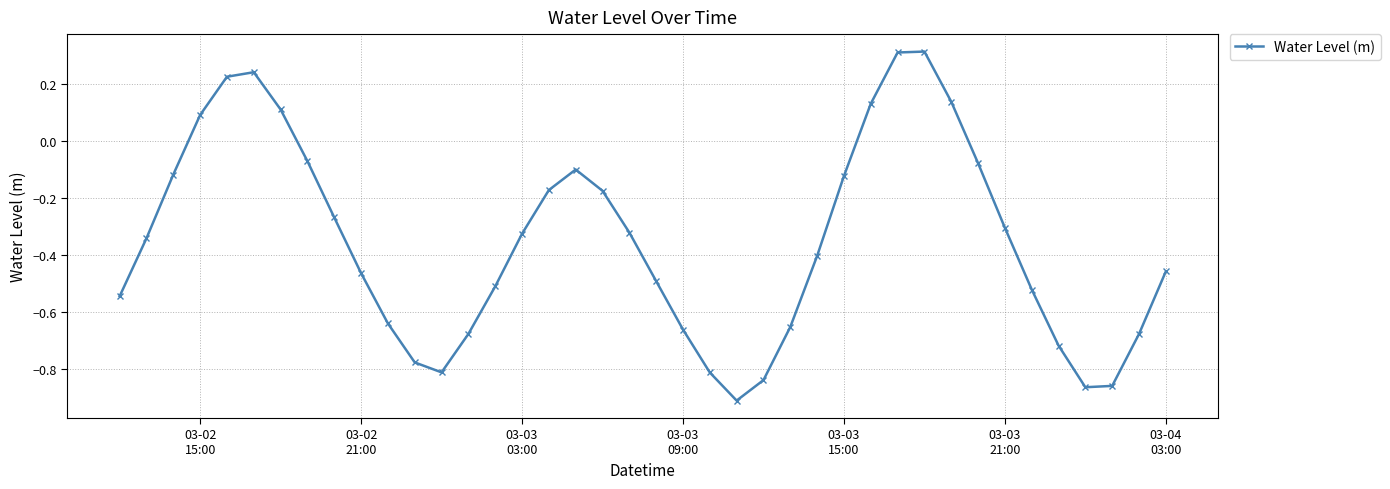

What is the maximum value shown in the chart?

0.3